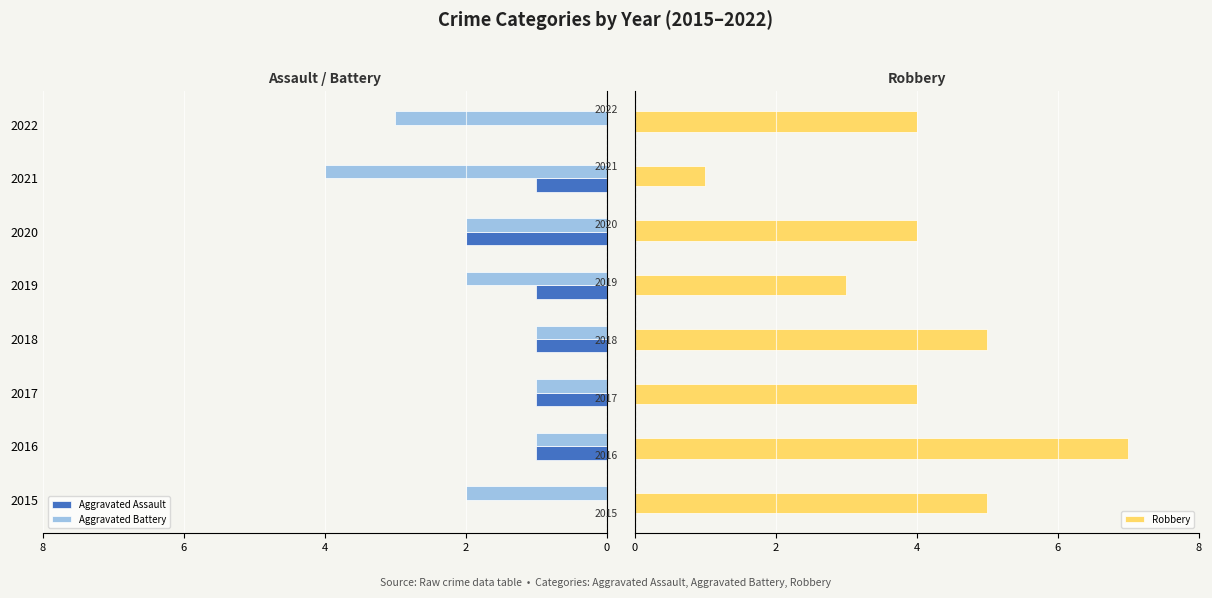

What is the difference between the maximum and minimum values in the Robbery series?

6